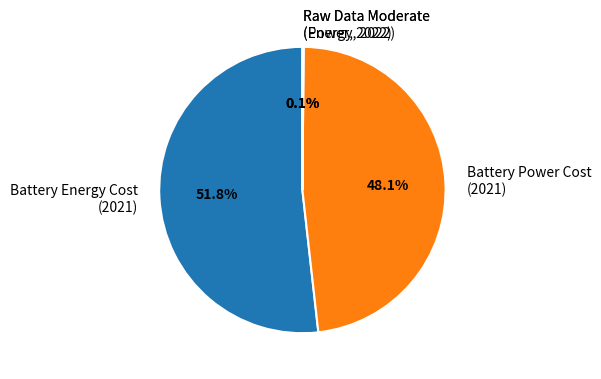

Which category has the biggest portion of the pie?

Battery Energy Cost (2021)